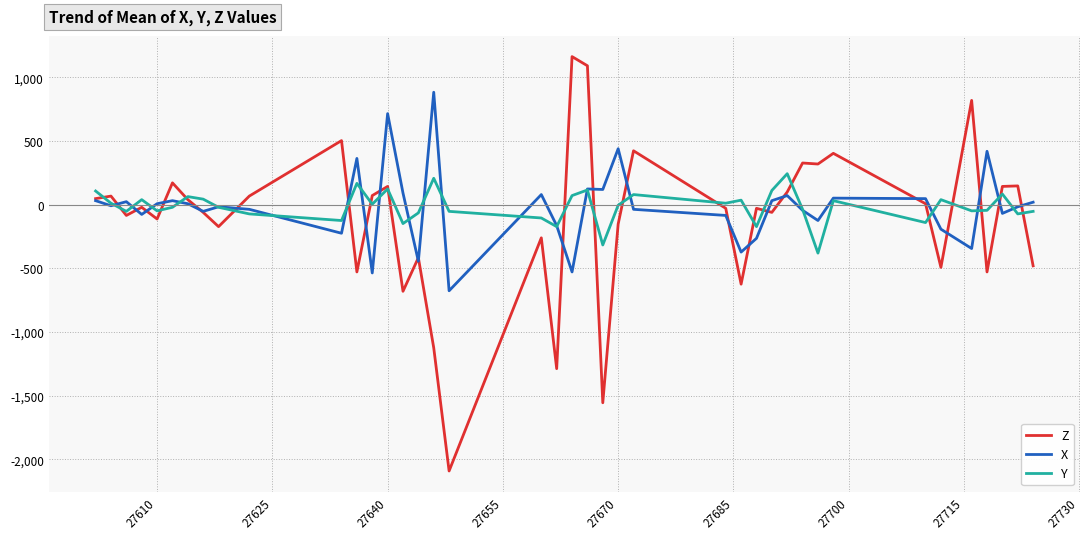

List the series in order of their peak value, lowest first.

Y, X, Z